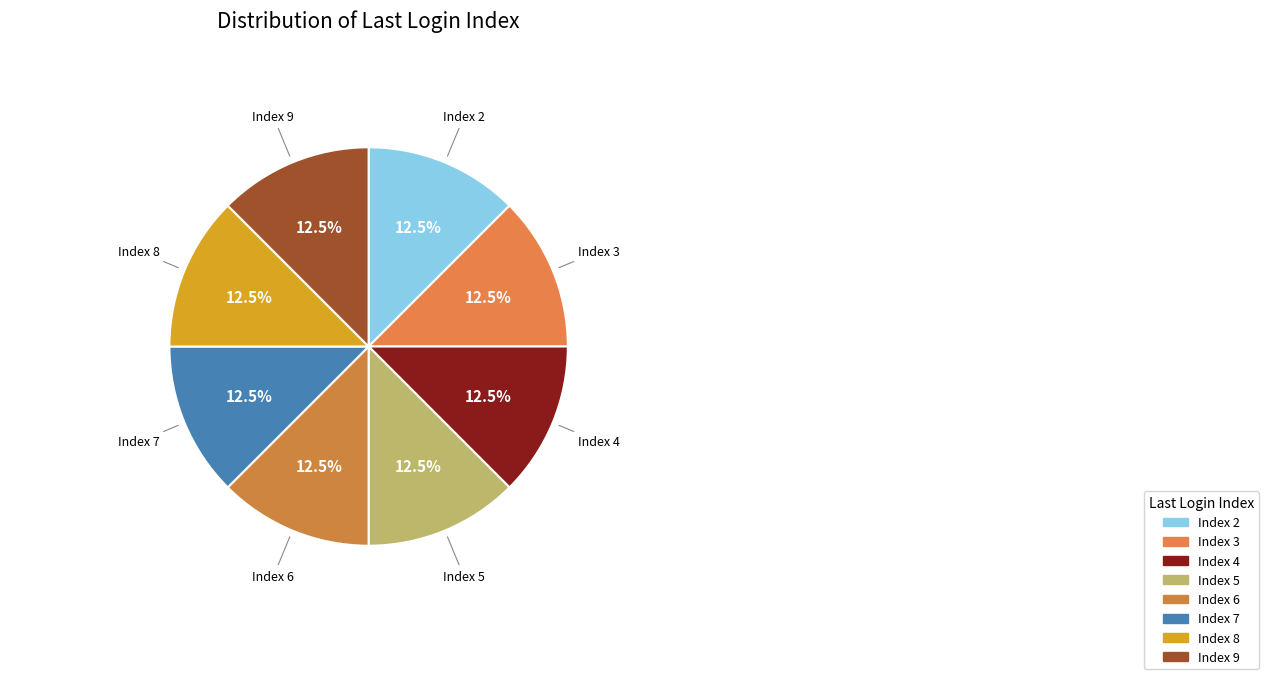

What is the ratio of the value at Index 2 to the value at Index 6?

1.0